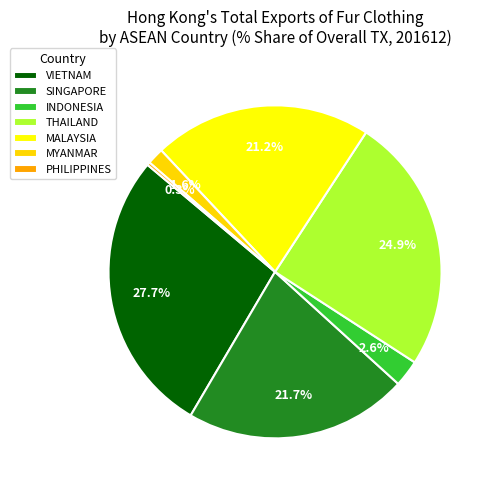

How much of the chart is everything except MYANMAR?

98.4%